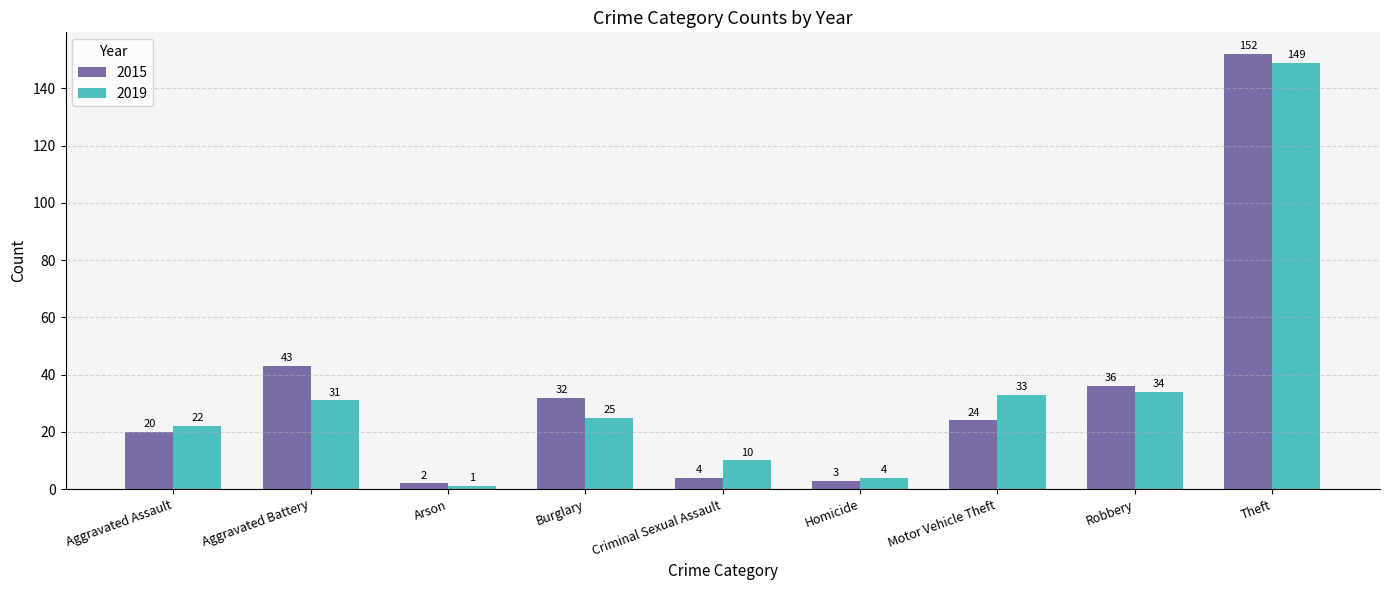

How many values in the 2019 series are below 25?

4